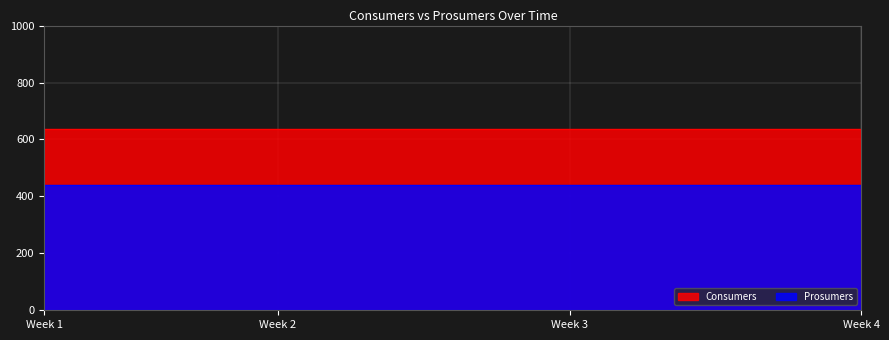

Reading left to right, list all the values displayed in this chart.

Consumers: 635	635	635	635	635	635	635	635	635	635	635	635	635	635	635
Prosumers: 440	440	440	440	440	440	440	440	440	440	440	440	440	440	440